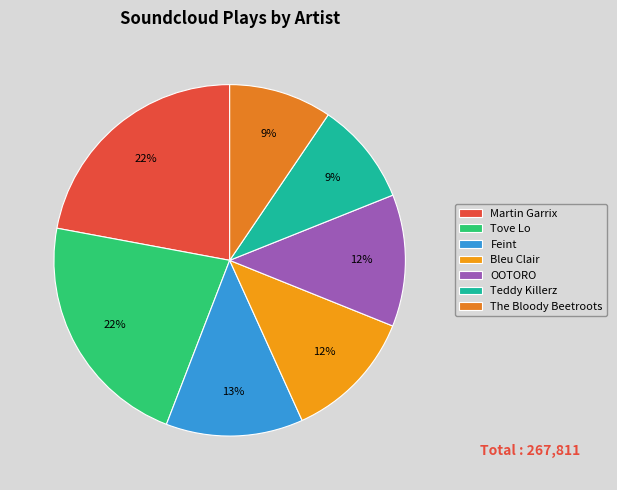

How many segments does this pie chart have?

7